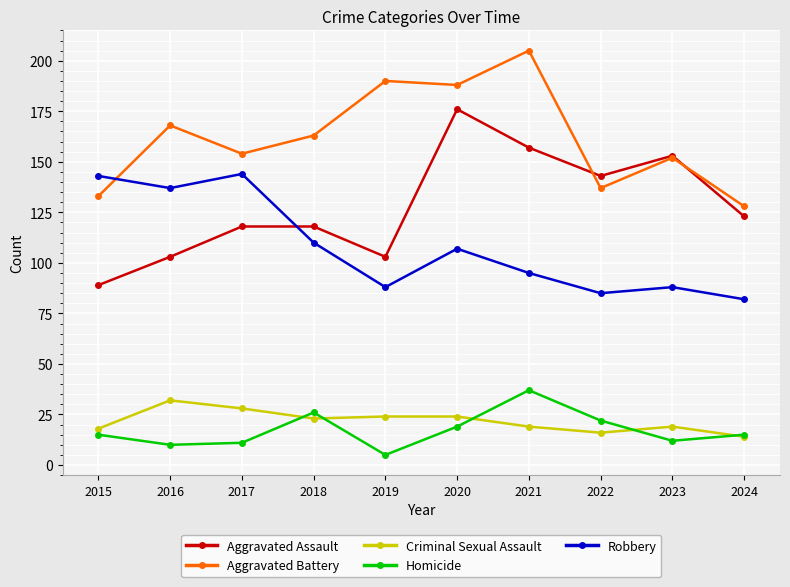

True or false: Homicide has a value of 5 at 2020.

False